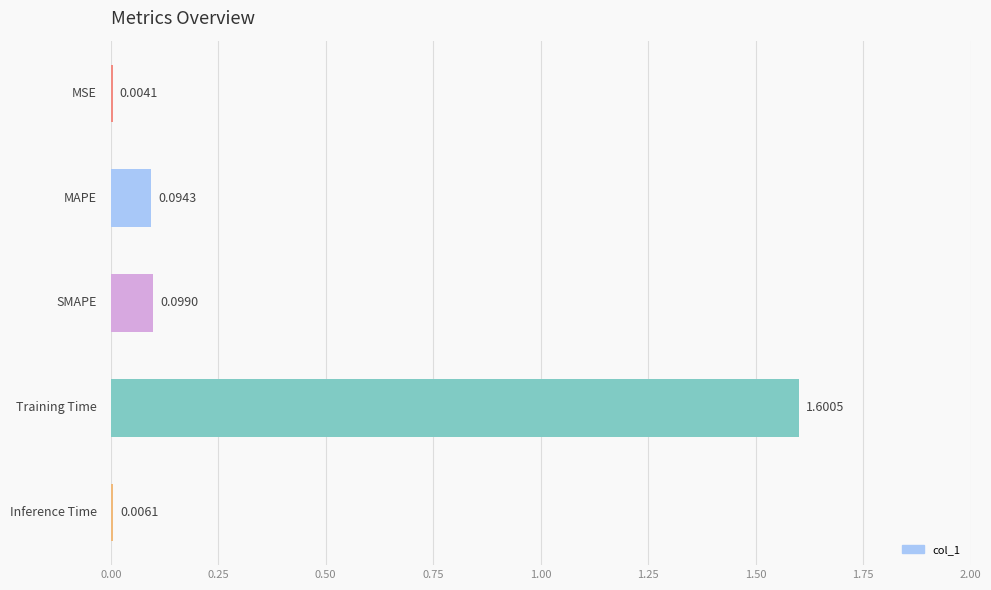

Does the chart contain stacked bars?

No